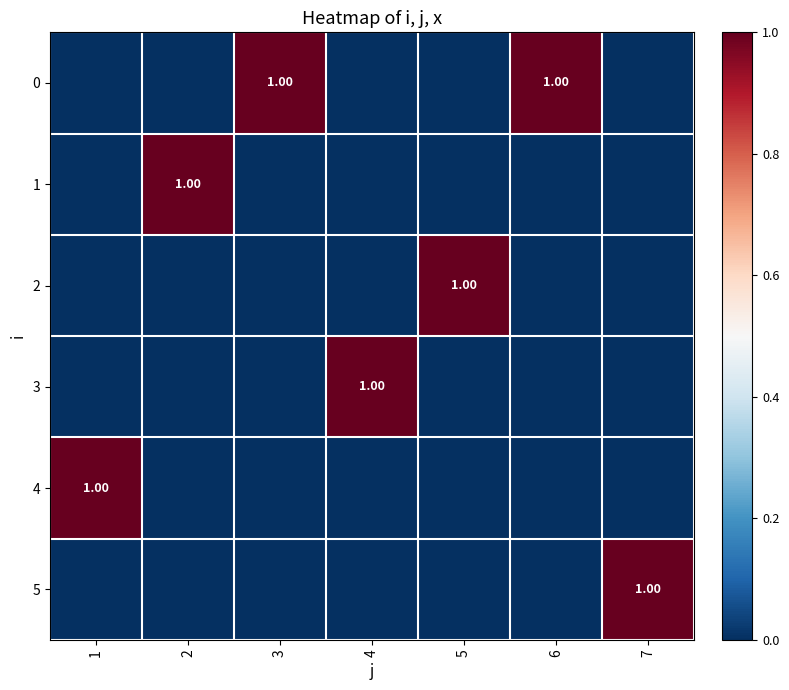

At how many categories does at least one series exceed 0?

7